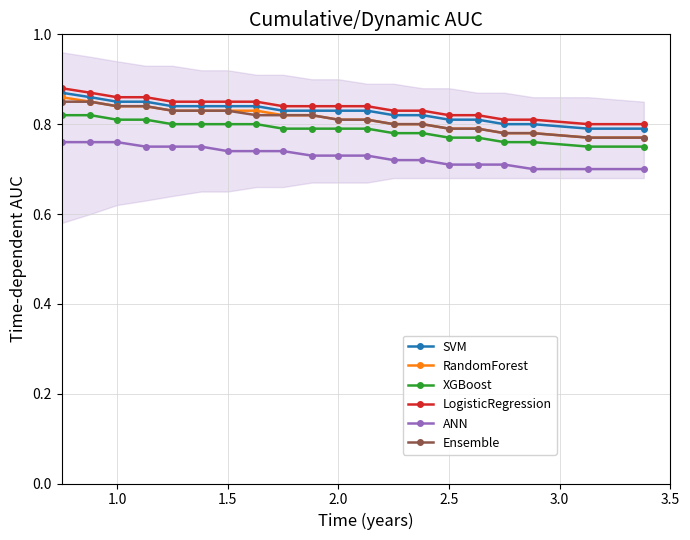

True or false: XGBoost and RandomForest cross at least once.

False